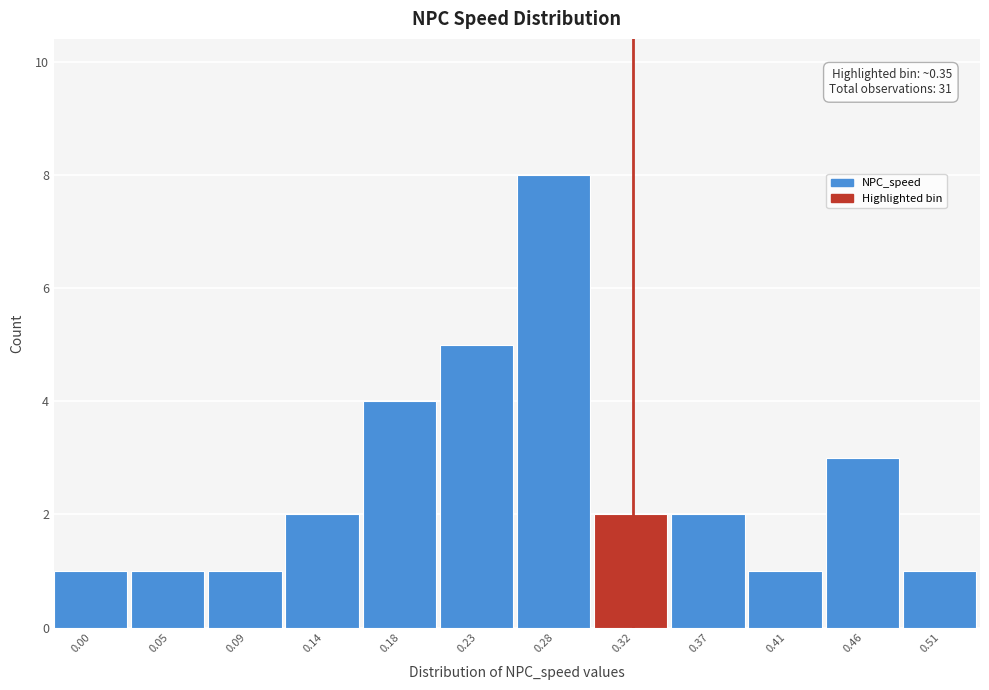

Reading left to right, list all the values displayed in this chart.

1	1	1	2	4	5	8	2	2	1	3	1